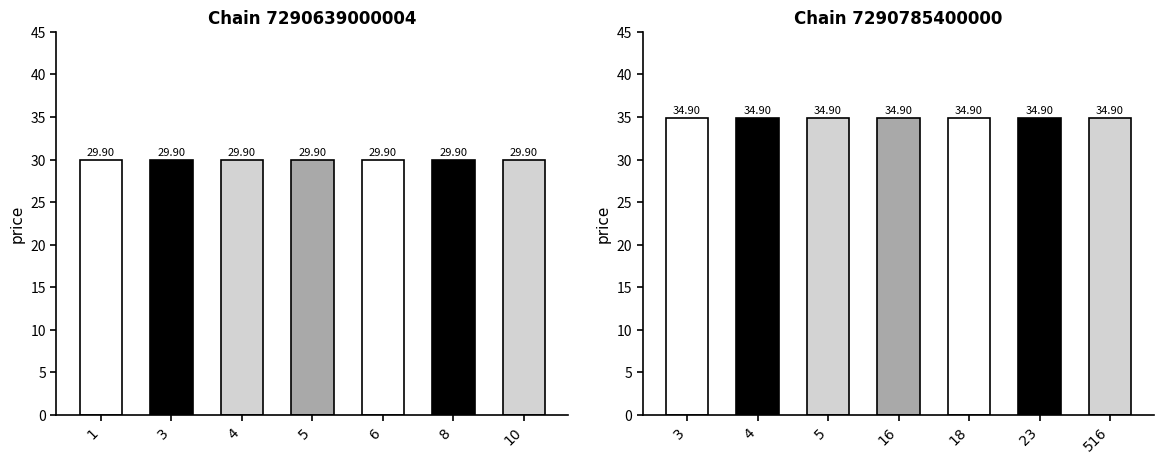

Is it true that chain_id_7290785400000 equals 57.8 at 23?

False